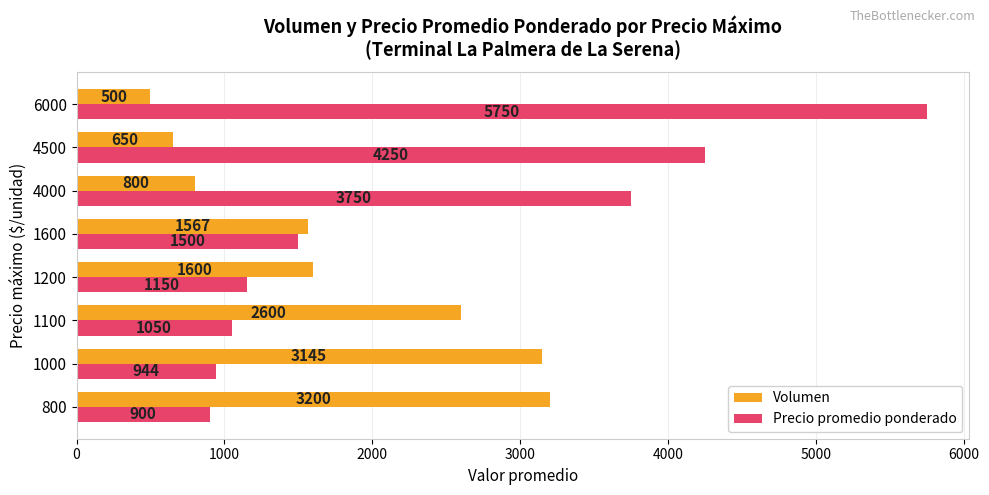

Between 4000 and 6000, which series saw the biggest shift?

Precio promedio ponderado